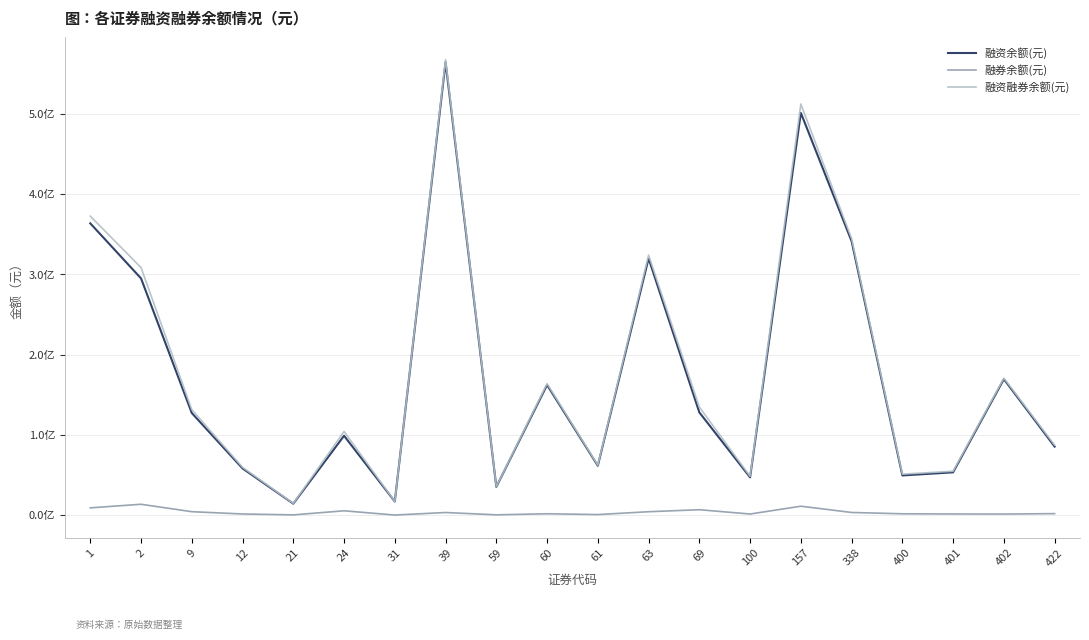

True or false: 融券余额(元) has more than 1 interior local peaks.

True